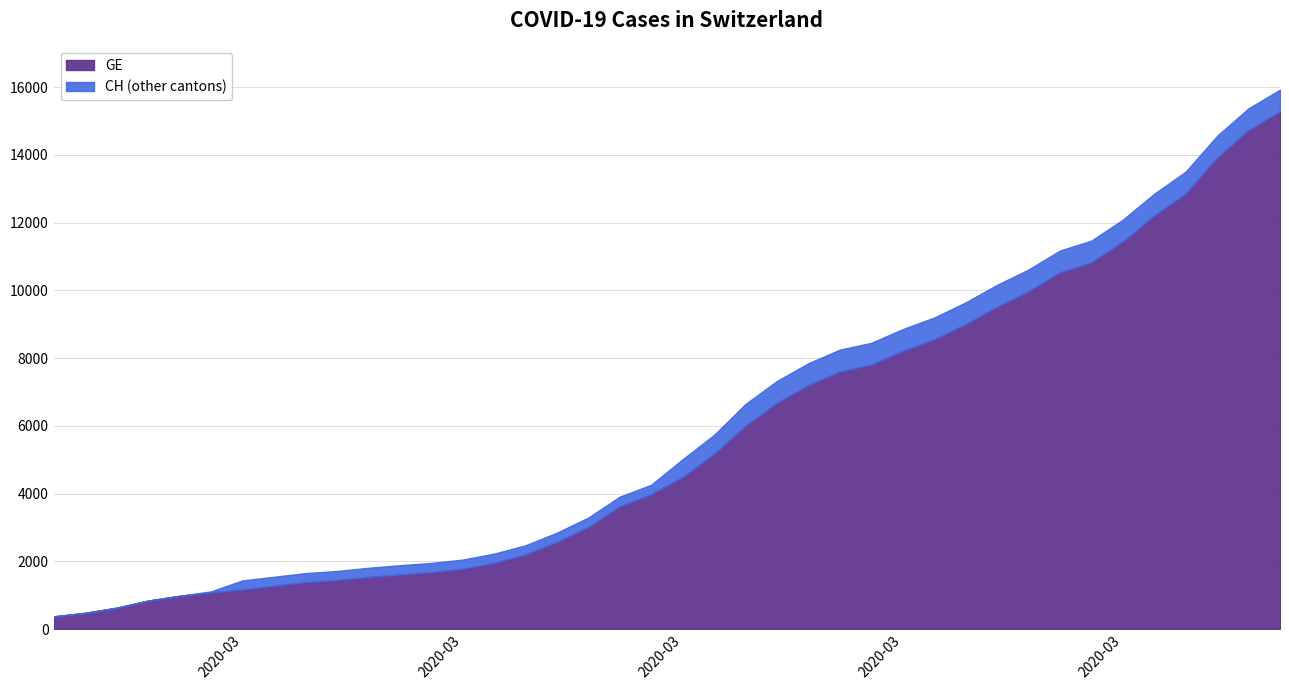

True or false: GE and CH cross at least once.

False